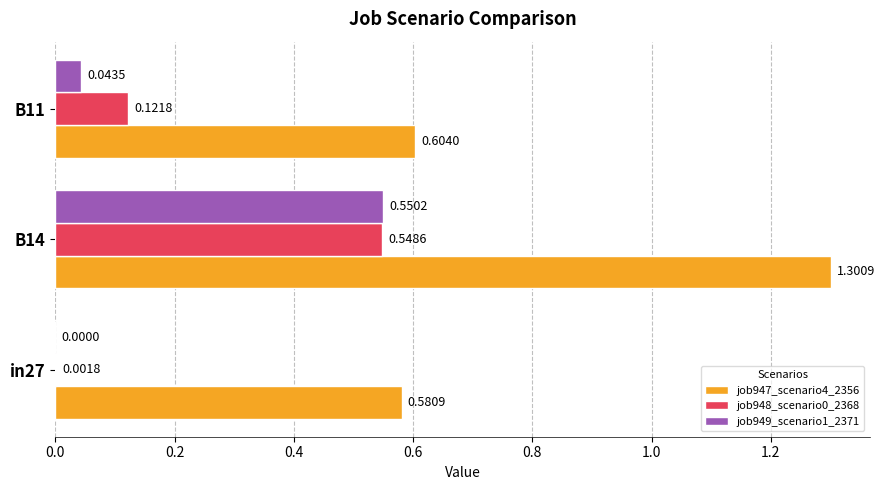

What is the total value across all series at B14?

2.4